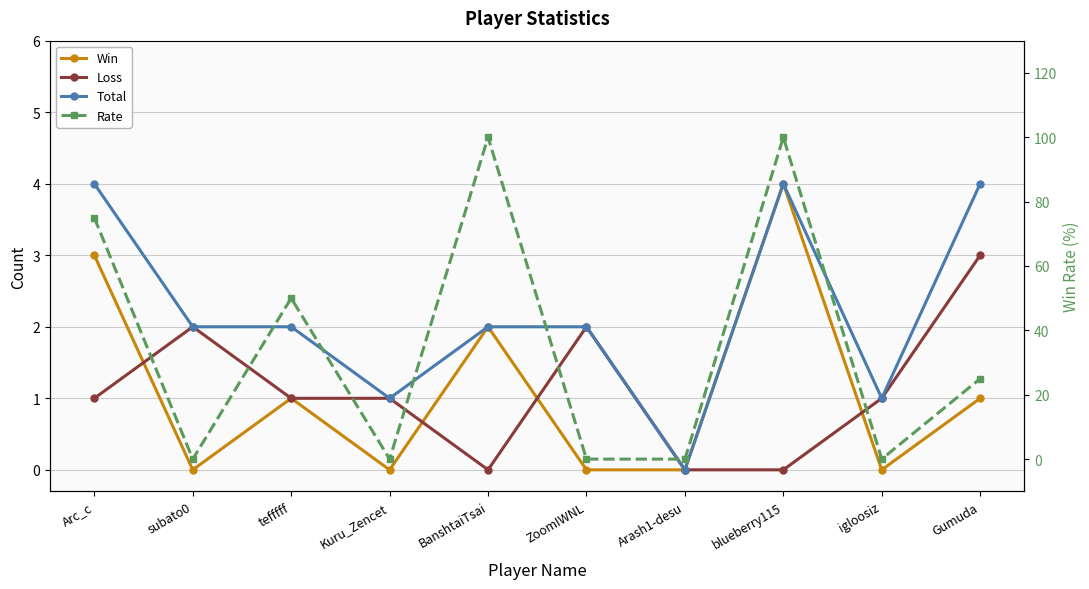

The value of Total at subato0 is 2. True or false?

True